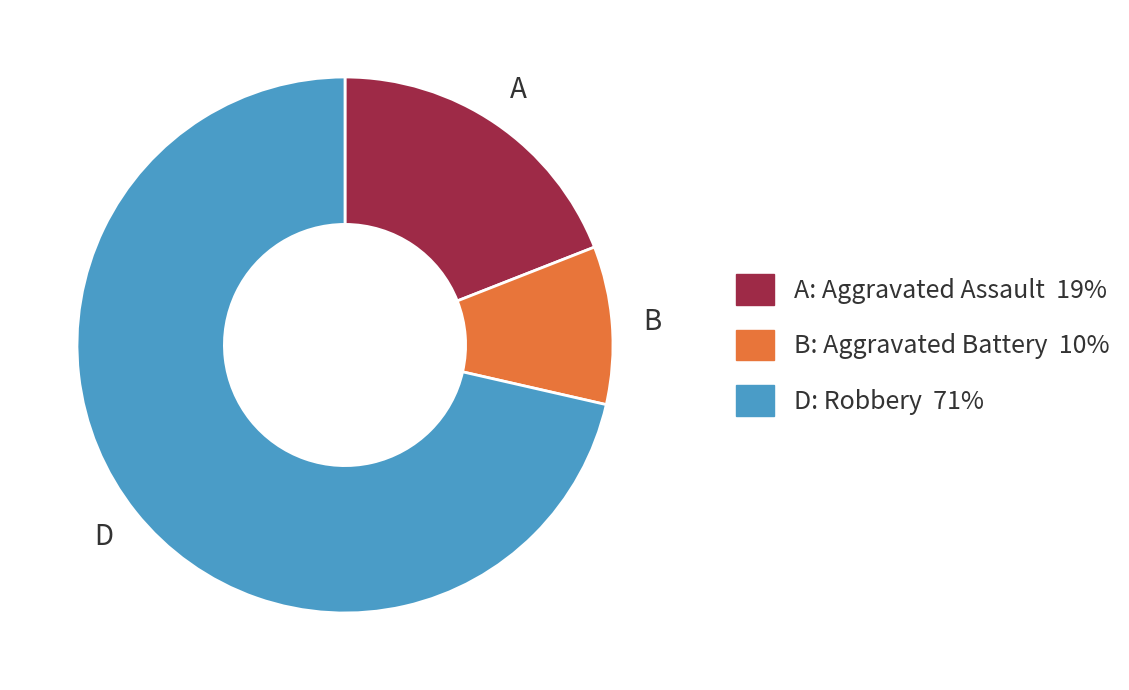

Is there a majority slice in this chart?

Yes